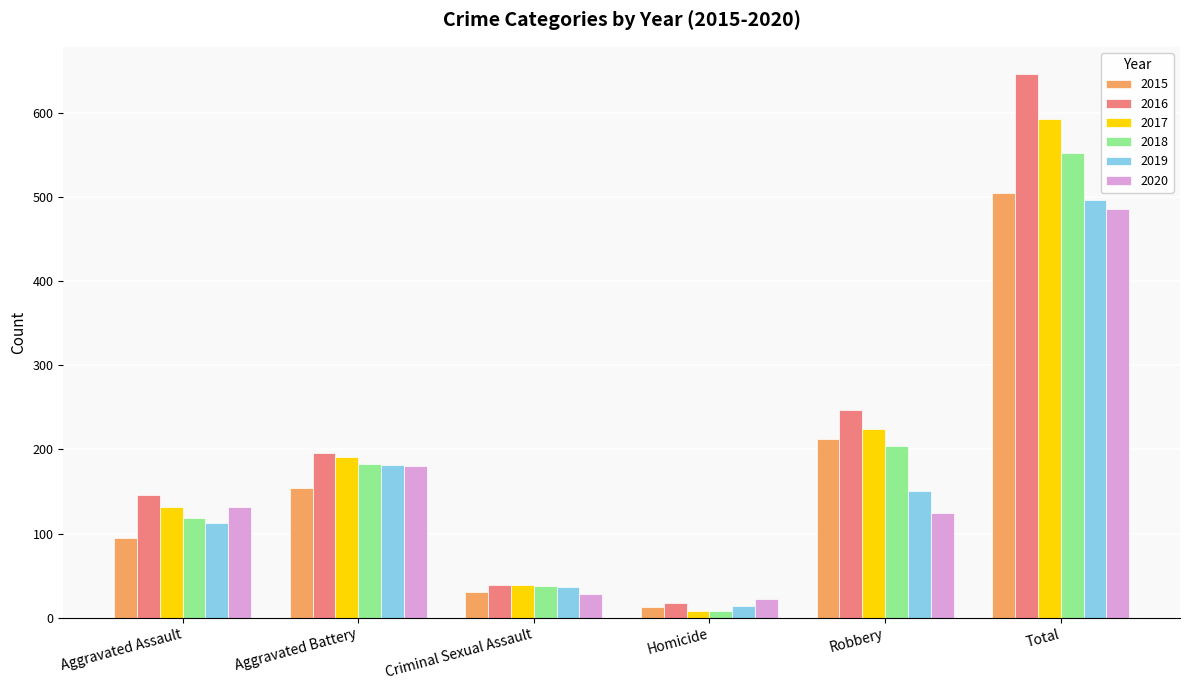

At which label is 2017 closest to 300?

Robbery